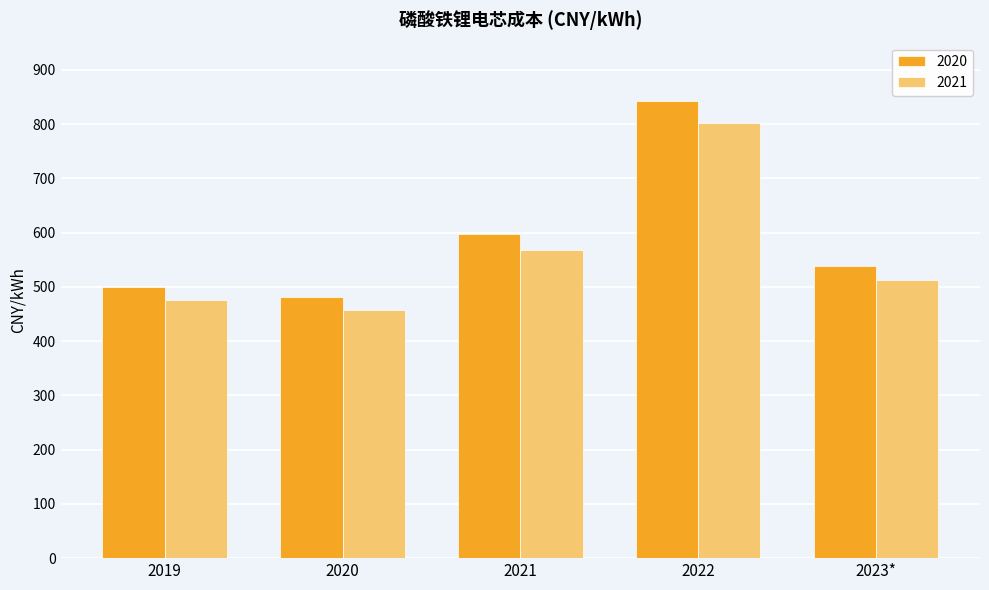

What is the average value of the 2020 series?

592